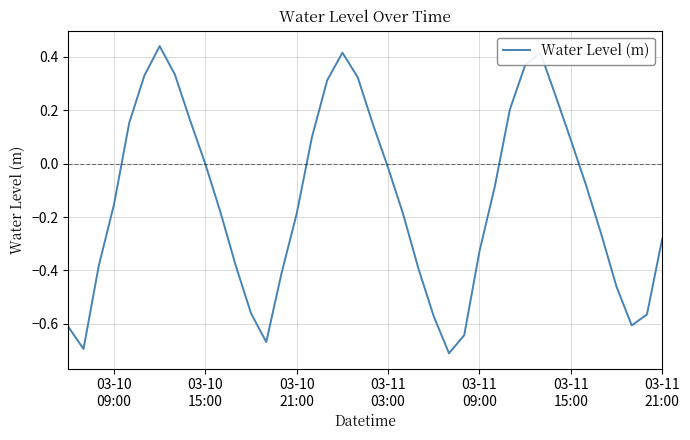

What is the difference between the maximum and minimum values?

1.2